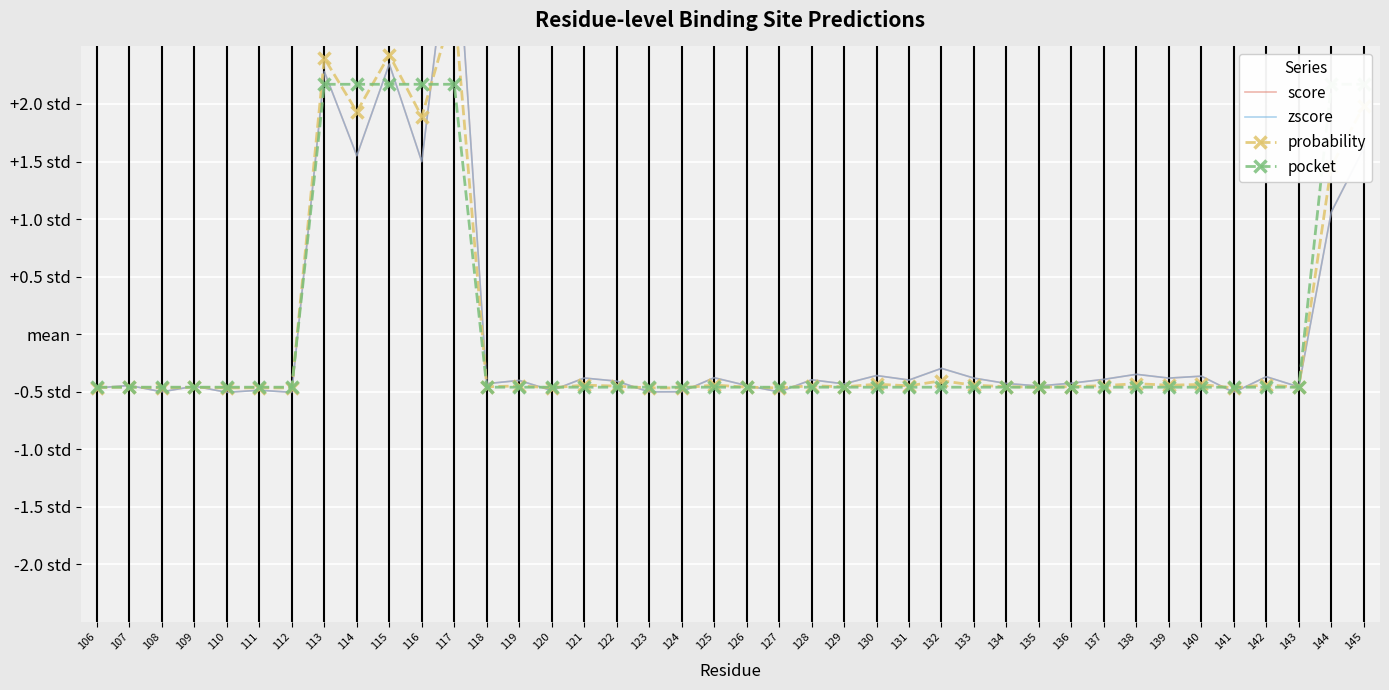

Which category has the lowest value across all series?

110